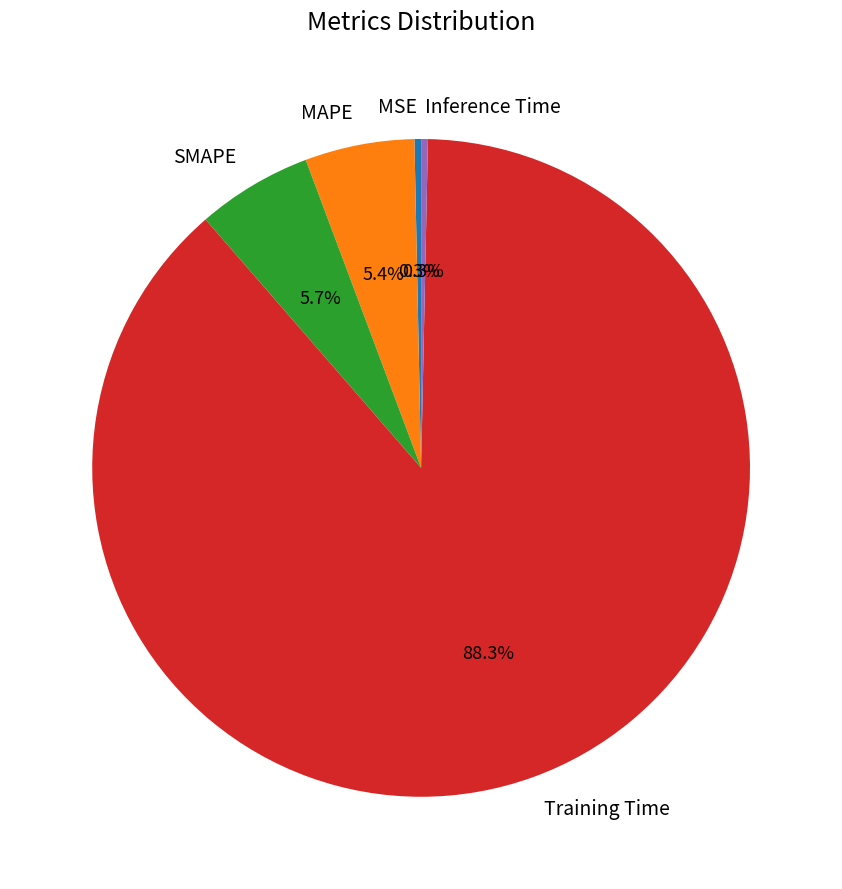

To the nearest percent, what portion does MAPE represent?

5%